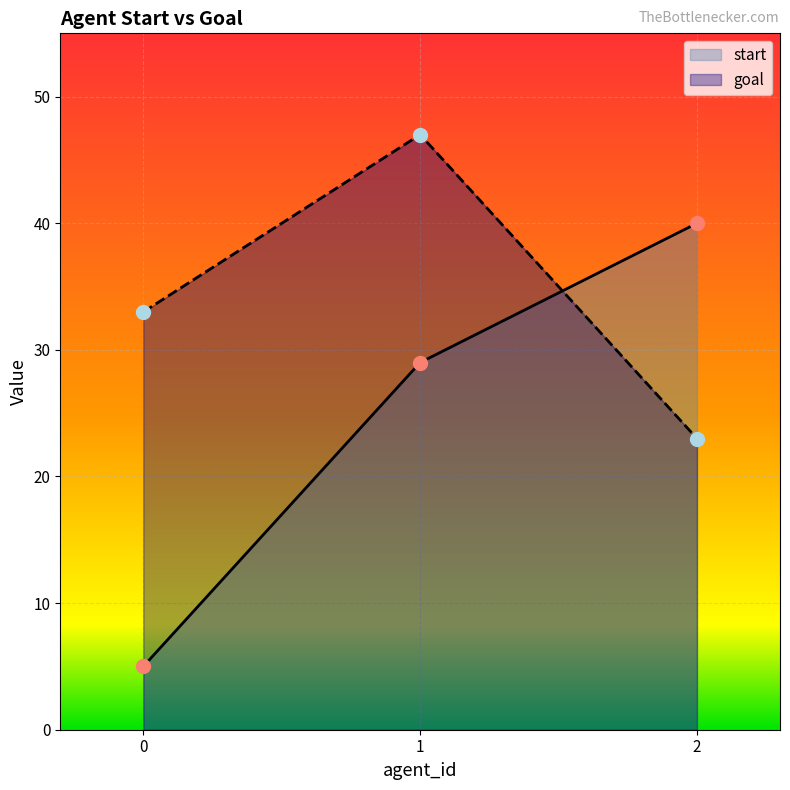

Which category has the lowest value in the goal series?

2